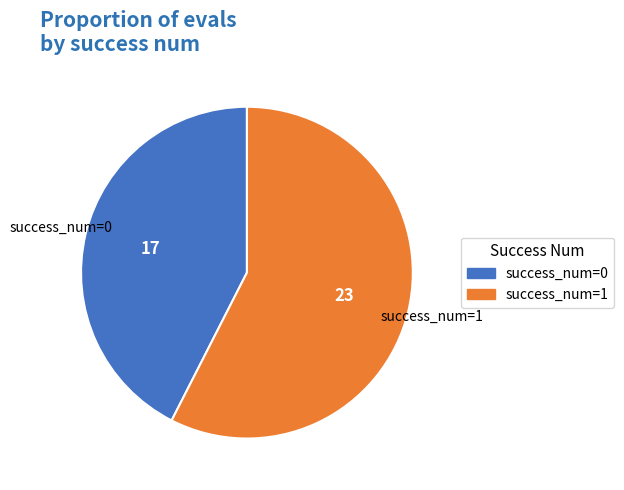

What is the ratio of the value at success_num=0 to the value at success_num=1?

0.7